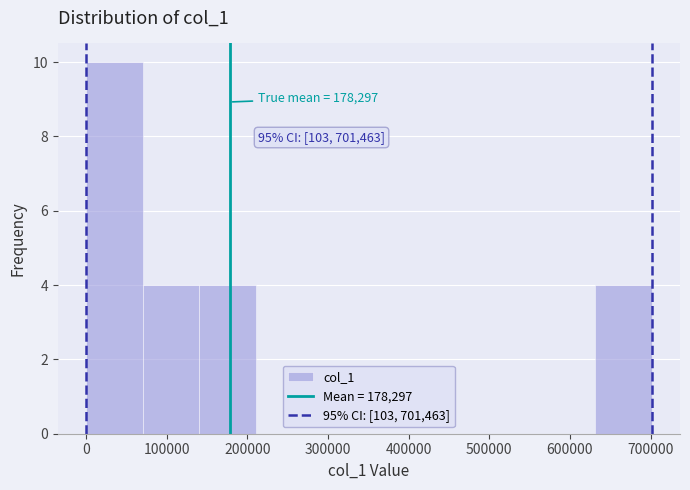

Which range on the x-axis has the tallest bar?

0 to 70000